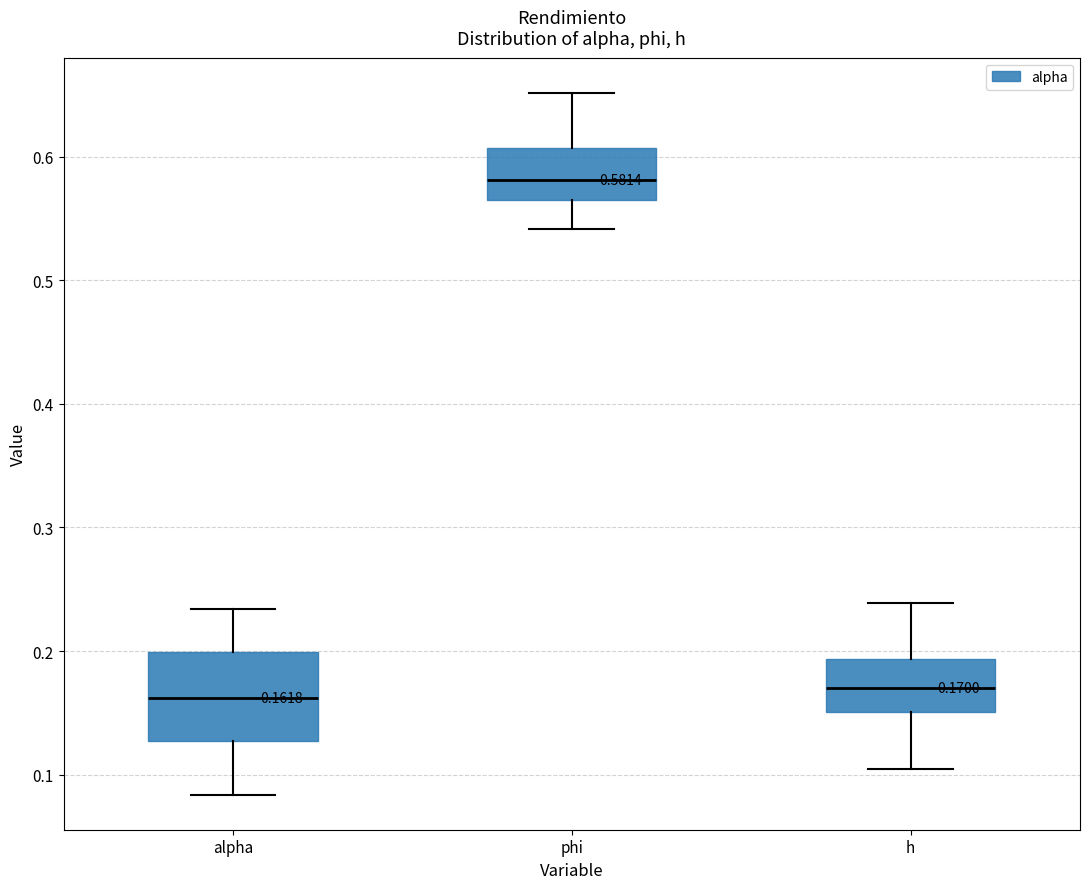

Which box's median line is the highest?

phi